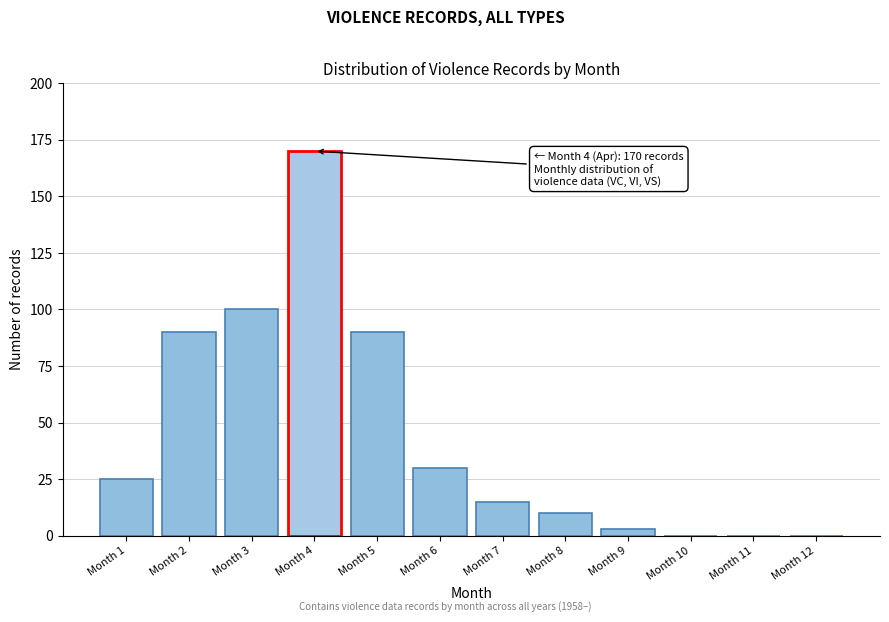

Reading left to right, extract all data points from this chart.

Month 1=25	Month 2=90	Month 3=100	Month 4=170	Month 5=90	Month 6=30	Month 7=15	Month 8=10	Month 9=3	Month 10=0	Month 11=0	Month 12=0